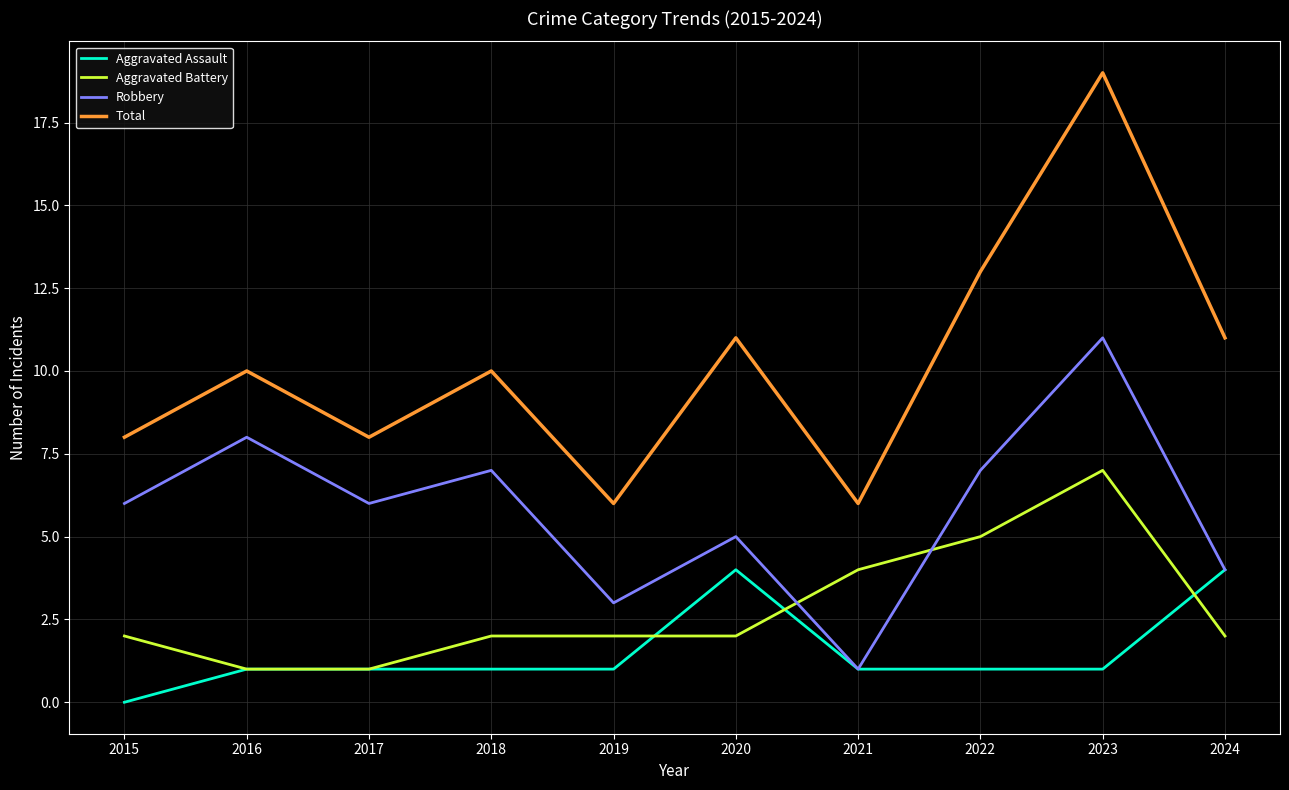

What are all the series names shown in the legend?

Aggravated Assault, Aggravated Battery, Robbery, Total